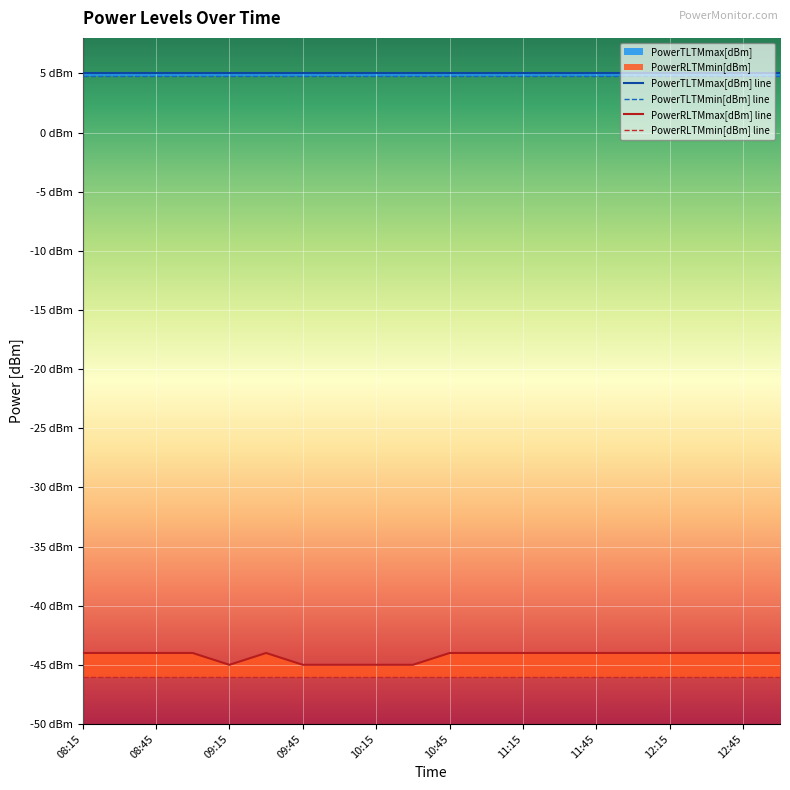

Between 08:15 and 10:45, which is larger?

08:15